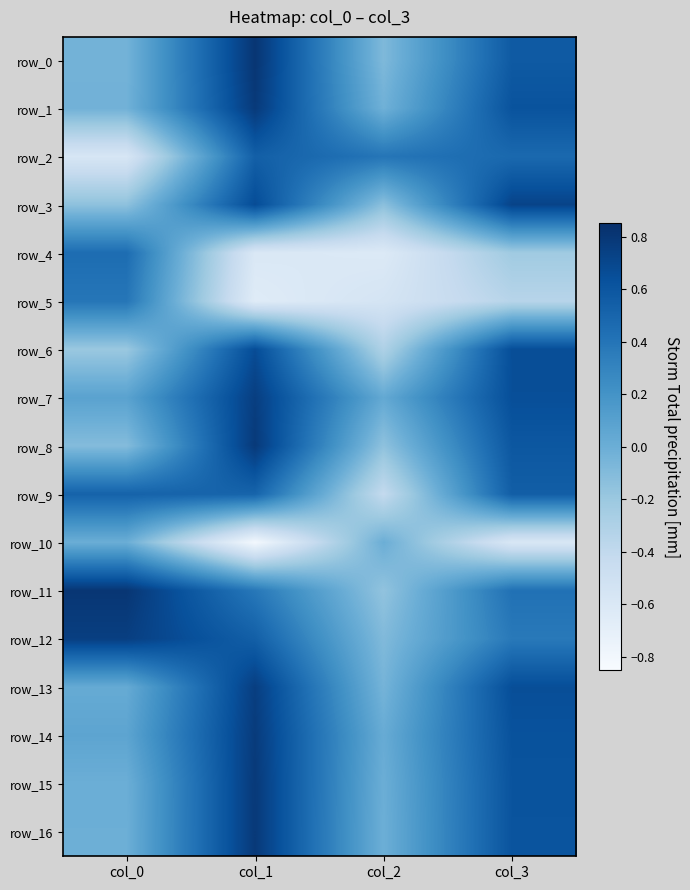

Reading left to right, extract all data points from this chart.

row_0: -0.0	0.8	-0.1	0.6
row_1: -0.0	0.8	-0.0	0.6
row_2: -0.6	0.5	0.4	0.5
row_3: -0.1	0.7	-0.1	0.7
row_4: 0.5	-0.6	-0.6	-0.2
row_5: 0.4	-0.6	-0.6	-0.3
row_6: -0.2	0.7	-0.3	0.7
row_7: 0.1	0.8	0.0	0.7
row_8: -0.1	0.8	-0.2	0.6
row_9: 0.5	0.5	-0.4	0.5
row_10: 0.0	-0.8	-0.0	-0.6
row_11: 0.8	0.4	-0.2	0.4
row_12: 0.7	0.5	-0.1	0.4
row_13: 0.0	0.8	-0.0	0.7
row_14: 0.1	0.8	0.0	0.6
row_15: -0.0	0.8	-0.0	0.6
row_16: -0.0	0.8	-0.0	0.6